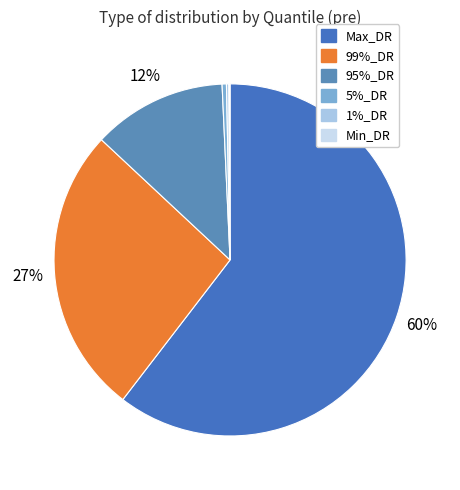

Is there a majority slice in this chart?

Yes